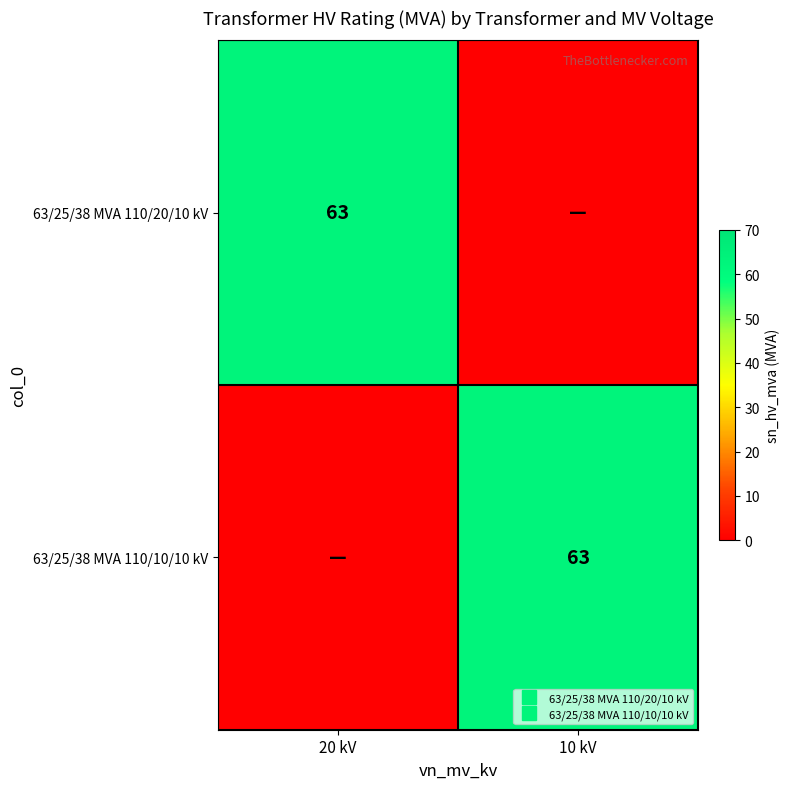

Between 10 kV and 20 kV, which is larger?

20 kV